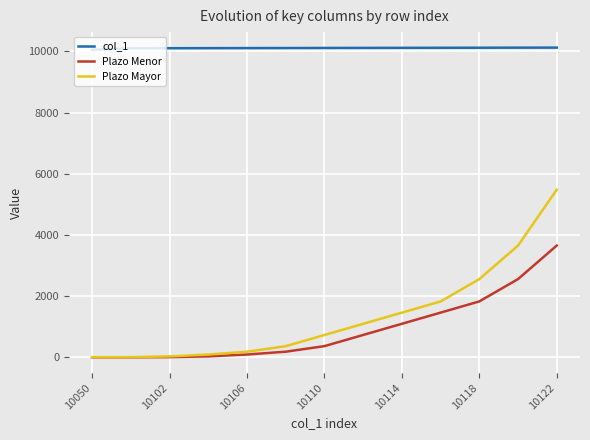

True or false: Plazo Menor and col_1 intersect in this chart.

False